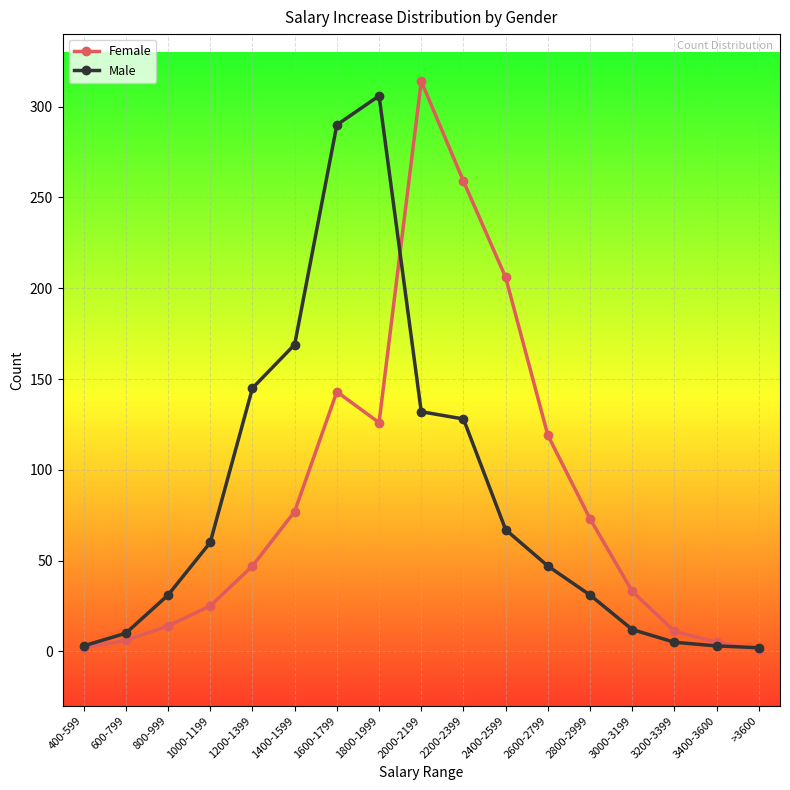

Is it true that Male equals 48 at 800-999?

False